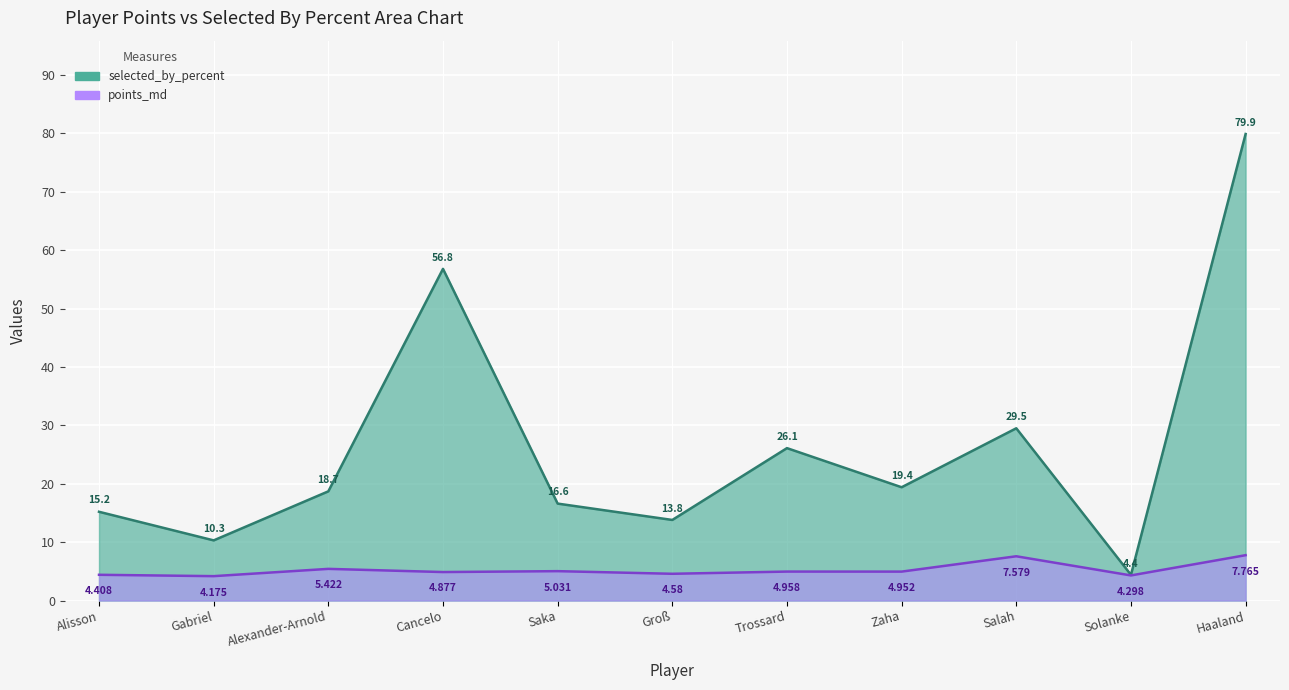

True or false: points_md and selected_by_percent intersect in this chart.

False